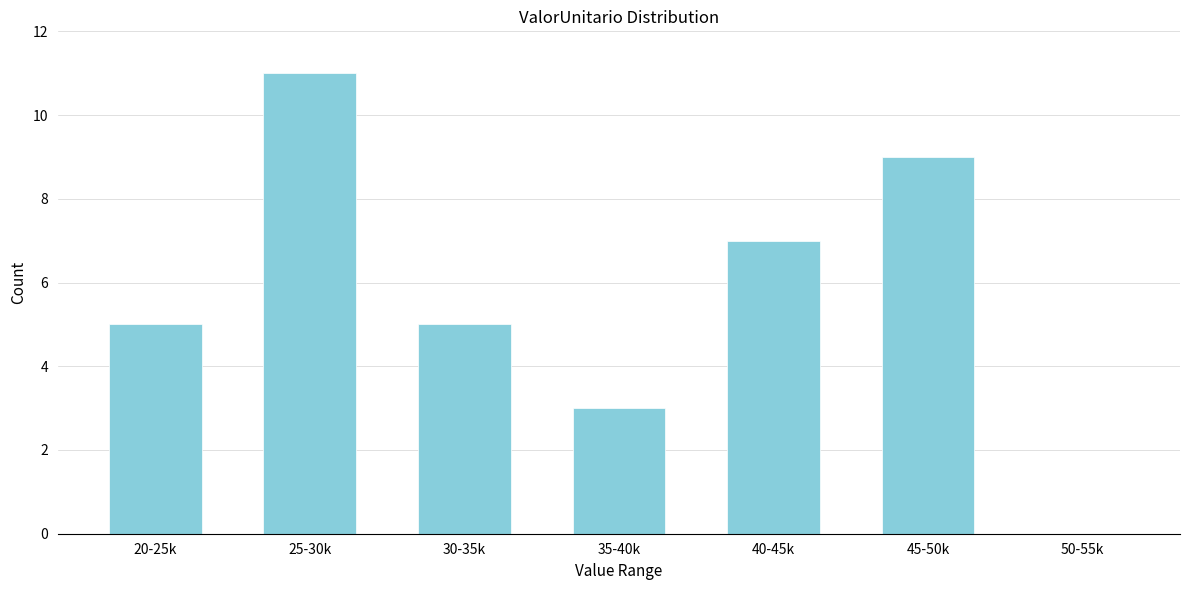

Reading left to right, what are all the values shown in this chart?

20-25k=5	25-30k=11	30-35k=5	35-40k=3	40-45k=7	45-50k=9	50-55k=0